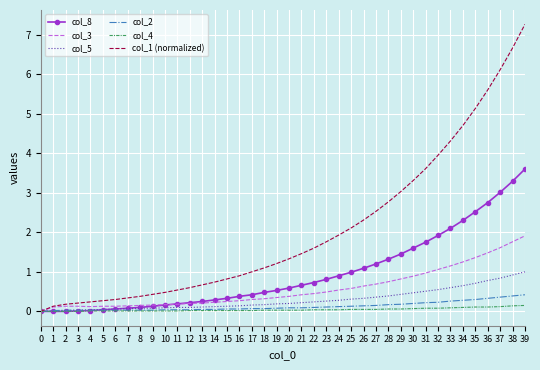

What is the maximum value shown in the chart?

7.3